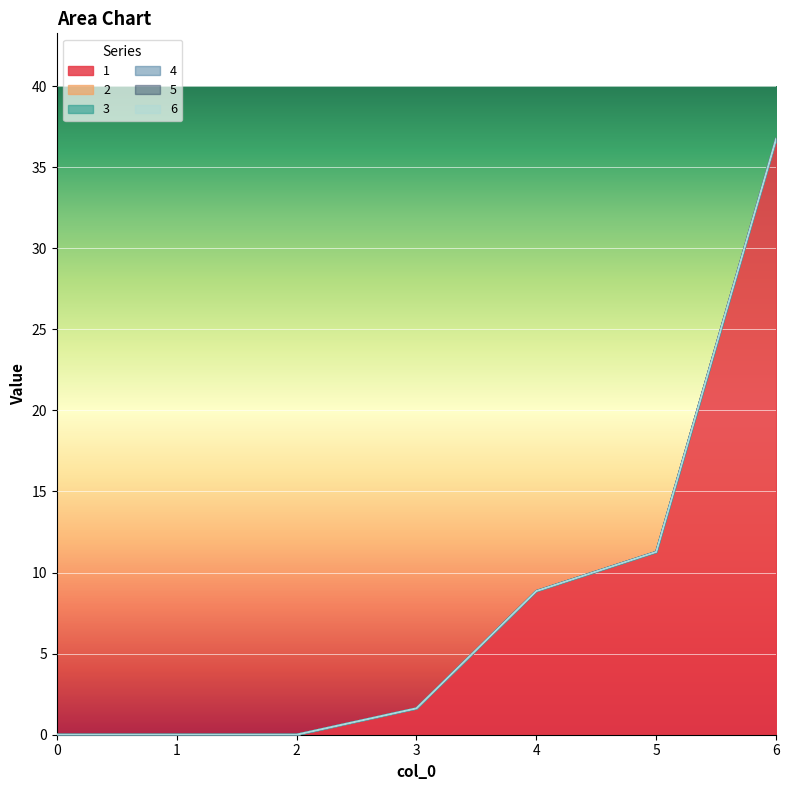

Is it true that 1 equals 5.6 at 4?

False